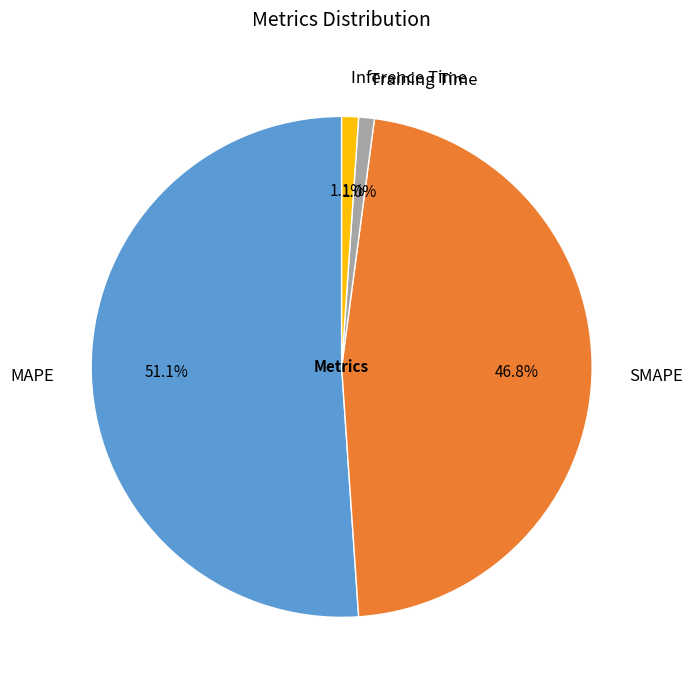

To the nearest percent, what portion does MAPE represent?

51%